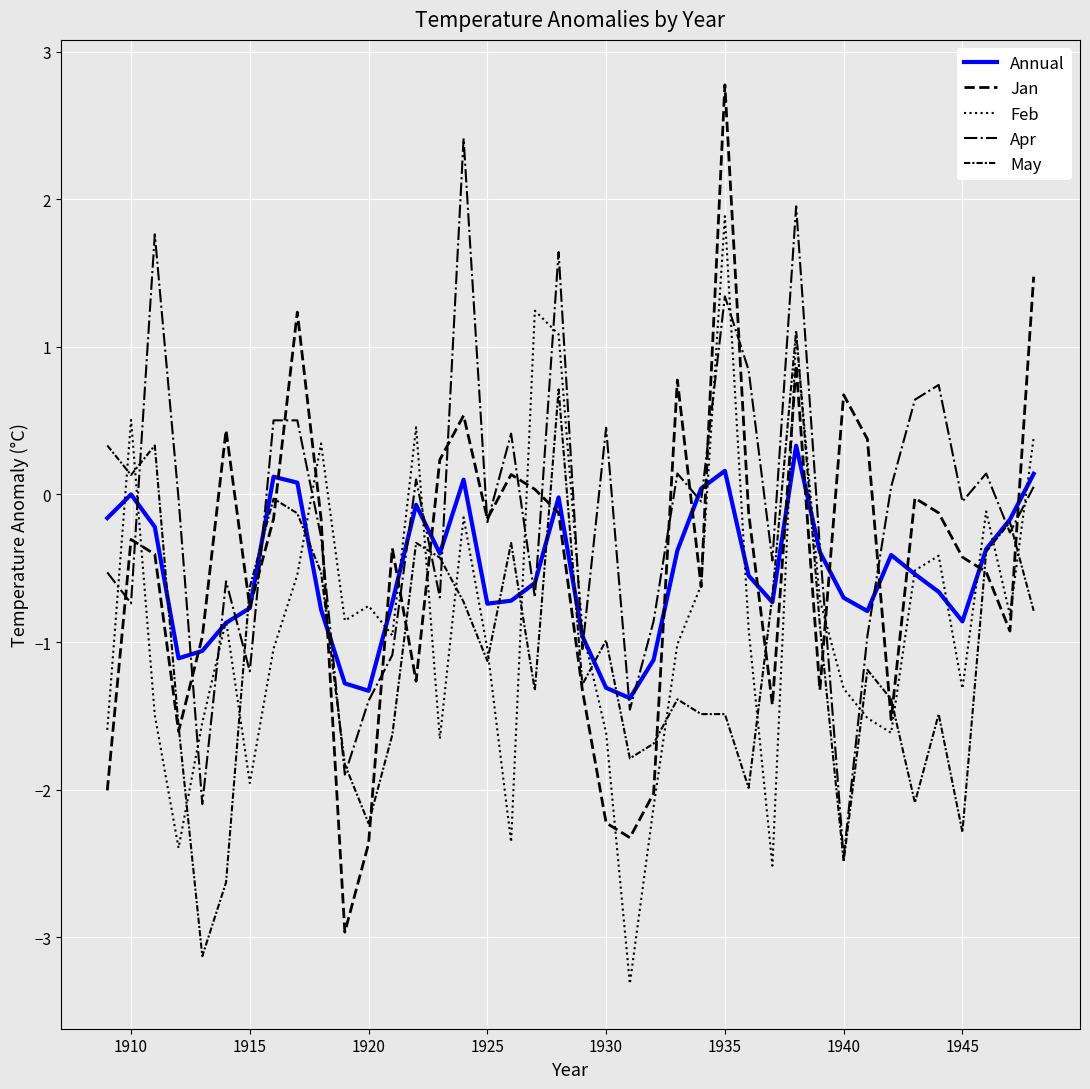

How many lines are shown in the chart?

5